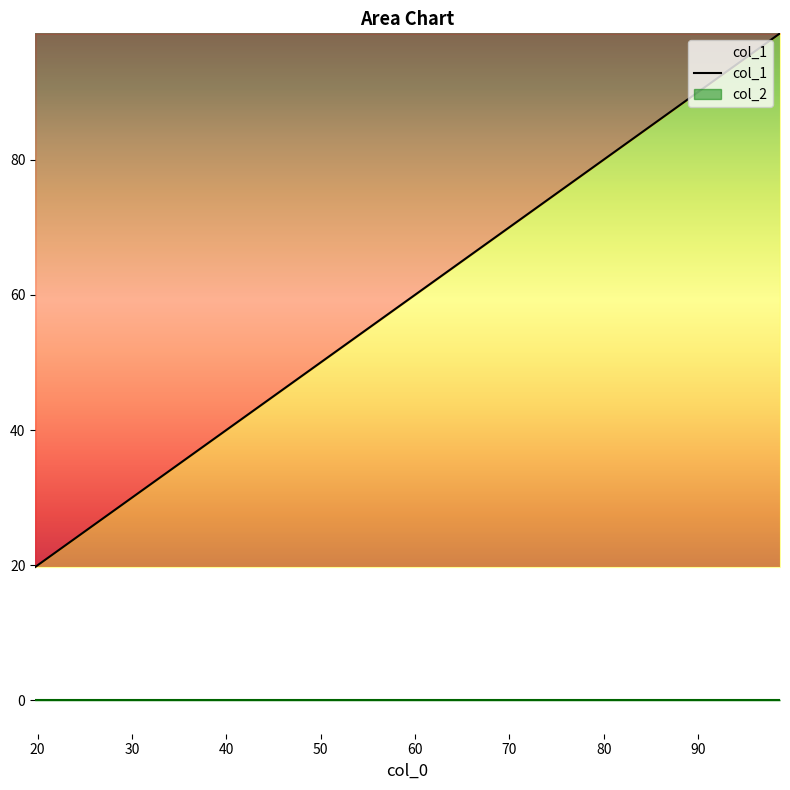

At which category does the chart reach its minimum across all series?

19.738951111606433